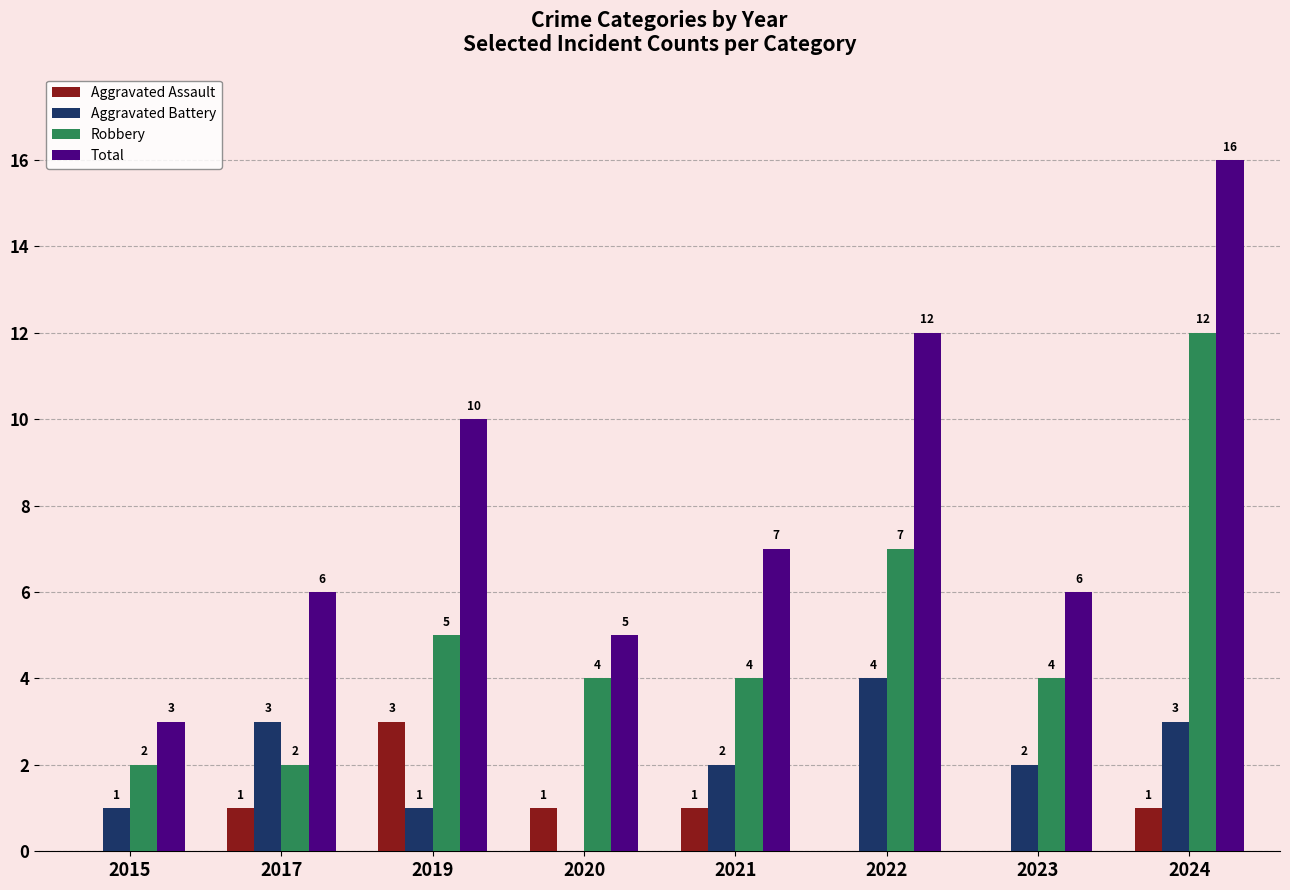

What is the total value across all series at 2021?

14